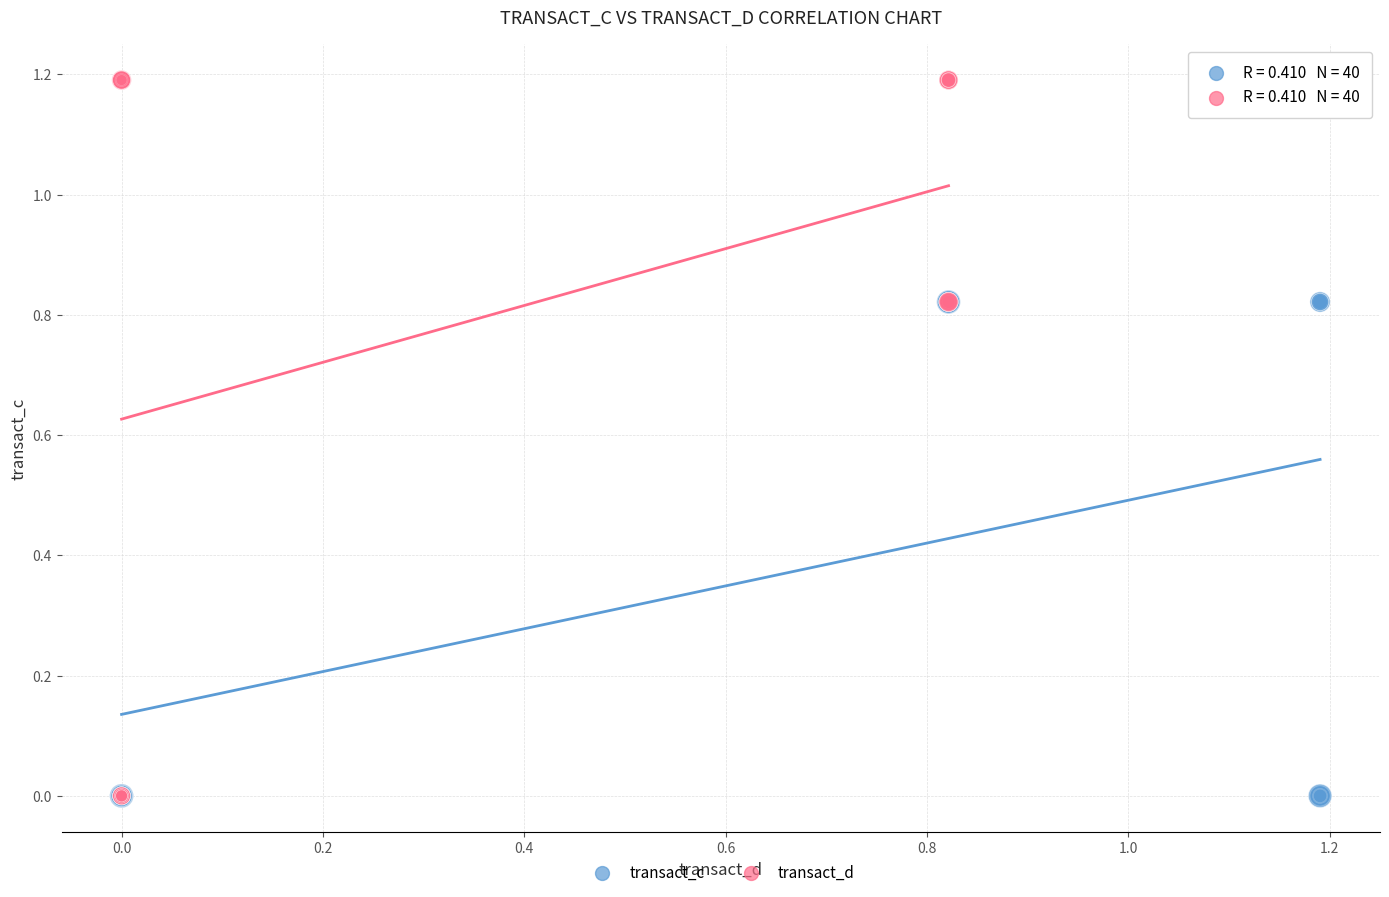

Which series has the widest spread of Y values?

transact_d